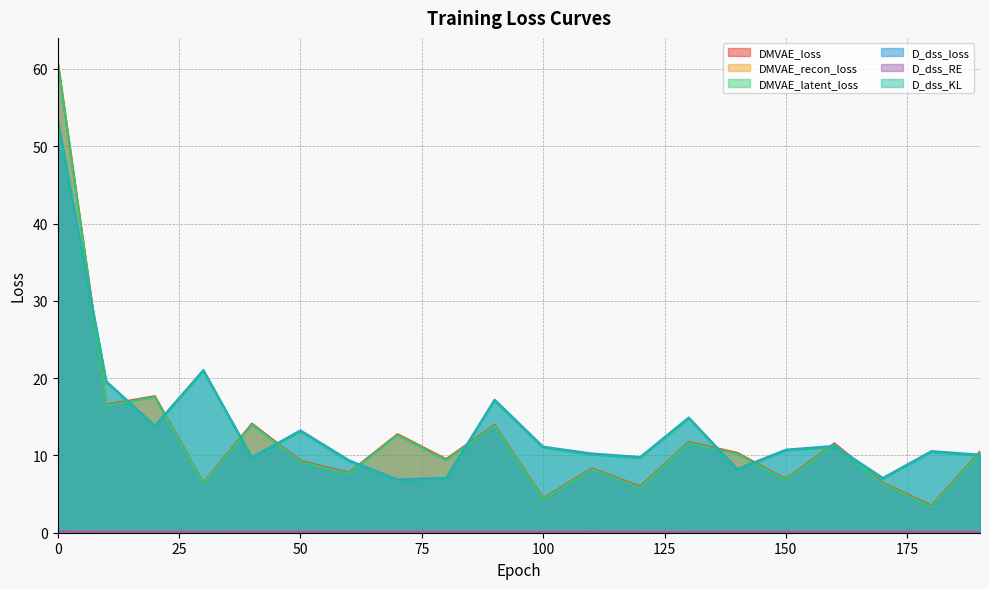

What is the total value across all series at 110?

37.2